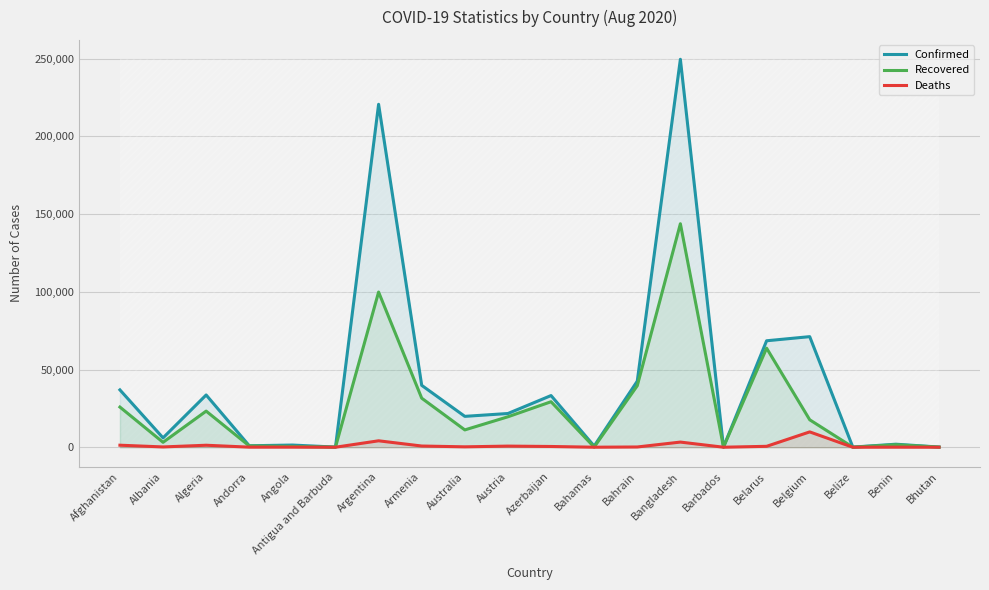

What is the label of the 18th point from the left?

Belize